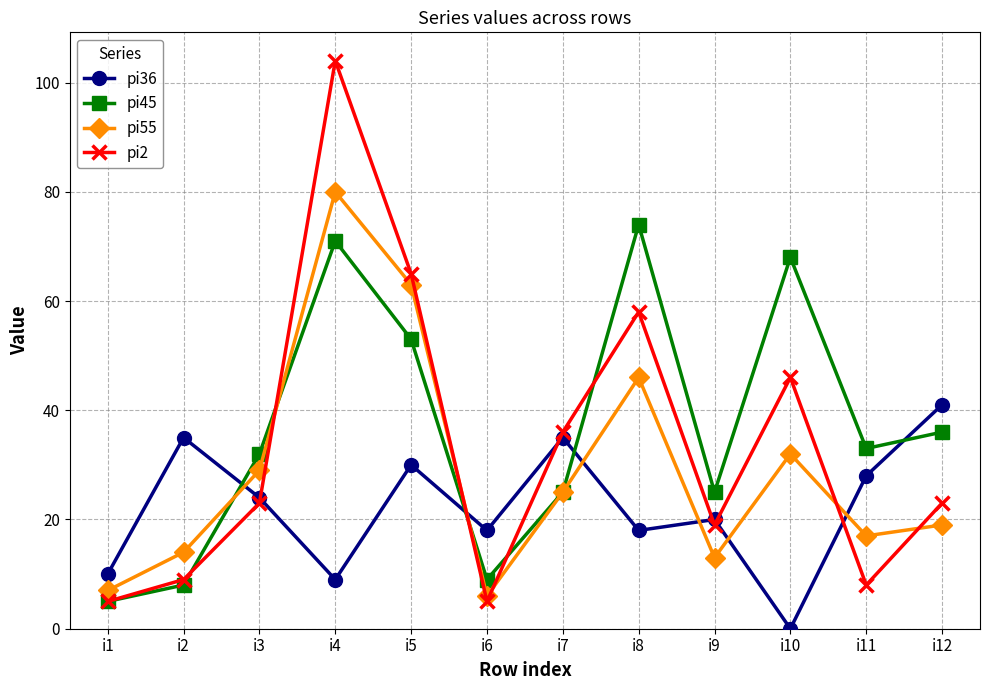

Rank the series at i10 from highest to lowest value.

pi45, pi2, pi55, pi36